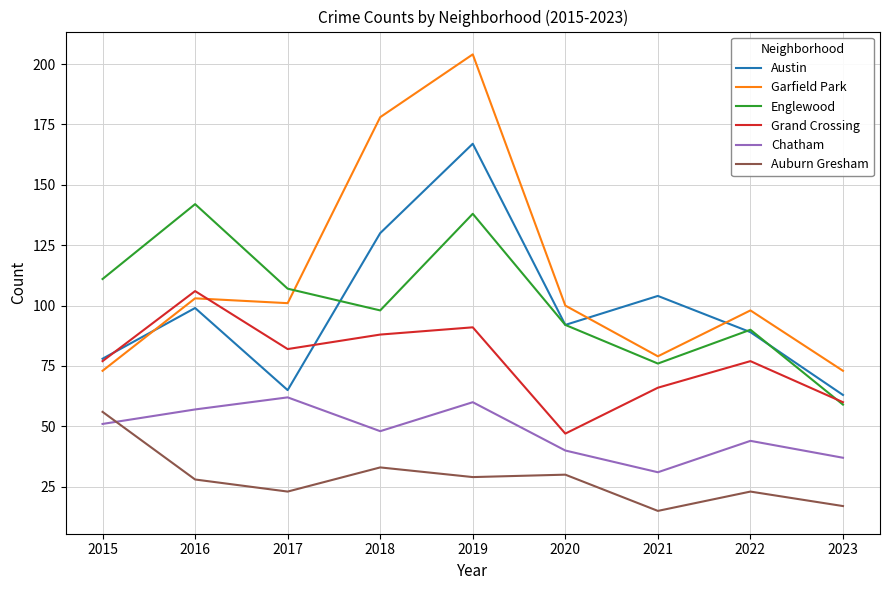

What is the difference between the maximum and minimum values in the Chatham series?

31